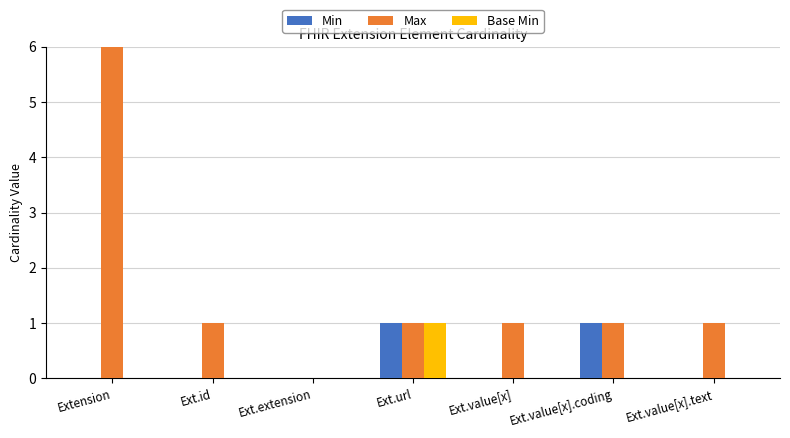

The Base Min series shows 0 at Ext.id. True or false?

True